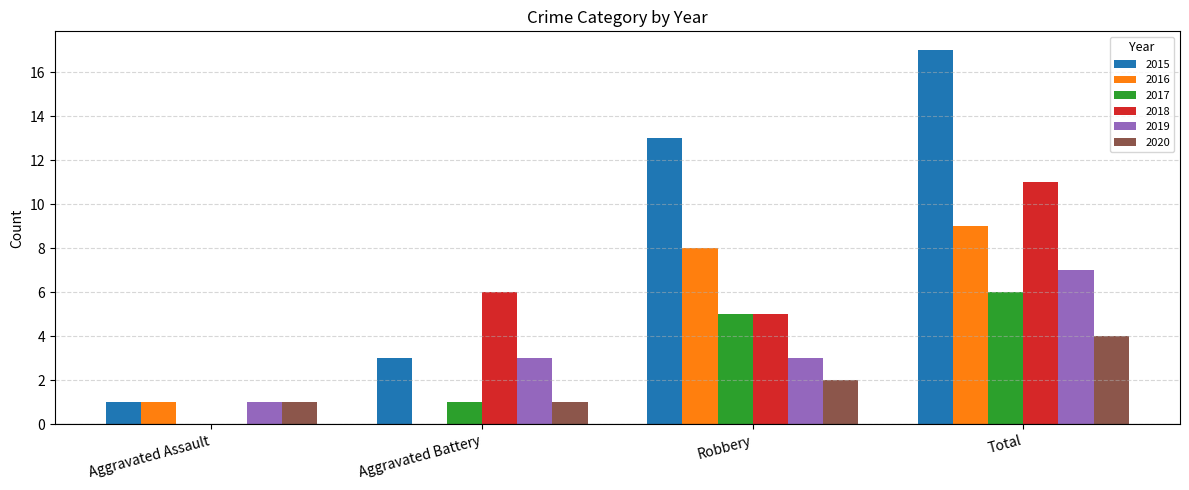

What is the sum of all 2016 values?

18